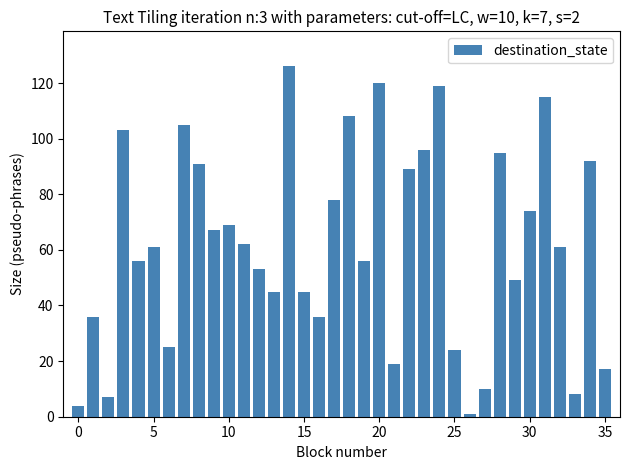

Reading right to left, transcribe all the data shown in this chart.

17	92	8	61	115	74	49	95	10	1	24	119	96	89	19	120	56	108	78	36	45	126	45	53	62	69	67	91	105	25	61	56	103	7	36	4